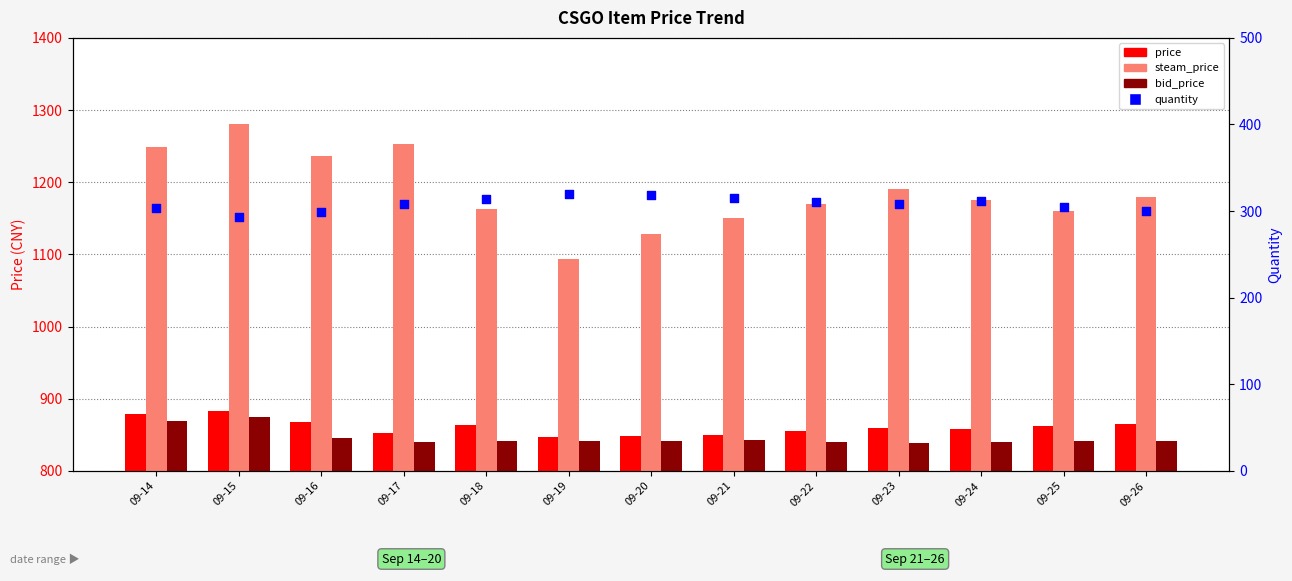

Which series has the widest spread of Y values?

steam_price